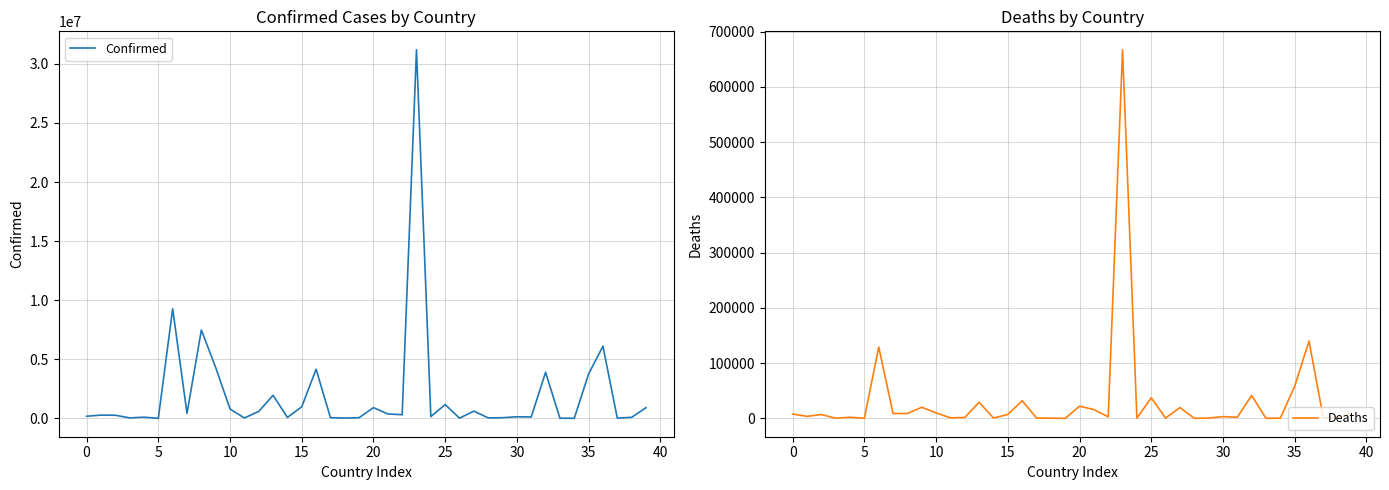

List the series in order of their peak value, highest first.

Confirmed, Deaths